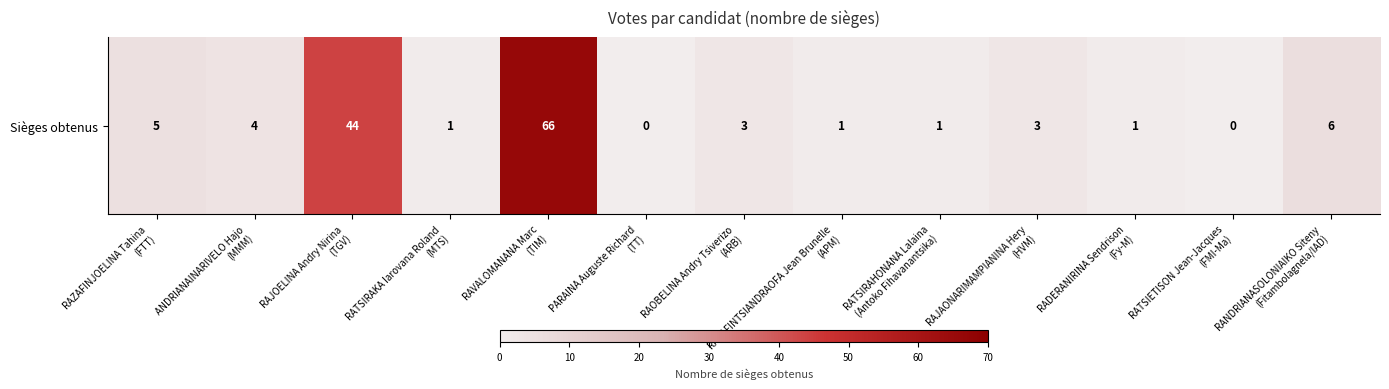

Approximately how many times larger is the value at RAJOELINA Andry Nirina
(TGV) compared to RAVALOMANANA Marc
(TIM)?

0.7